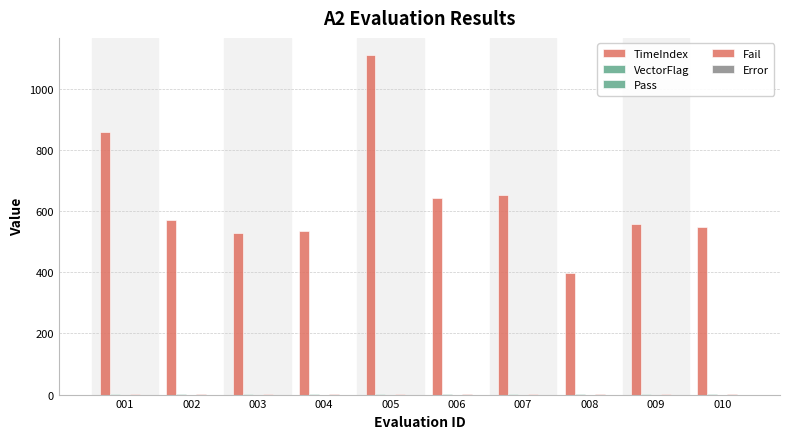

True or false: TimeIndex has a value of 572 at 002.

True